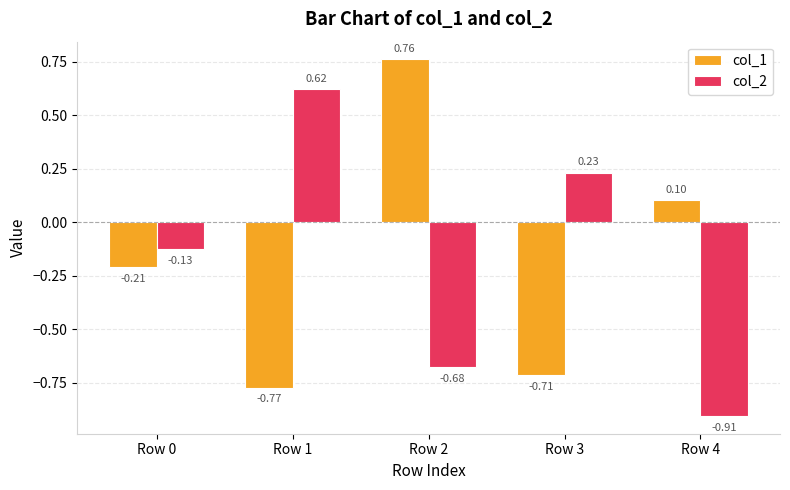

Is the value of col_1 at Row 3 greater than the value of col_2 at Row 2?

No